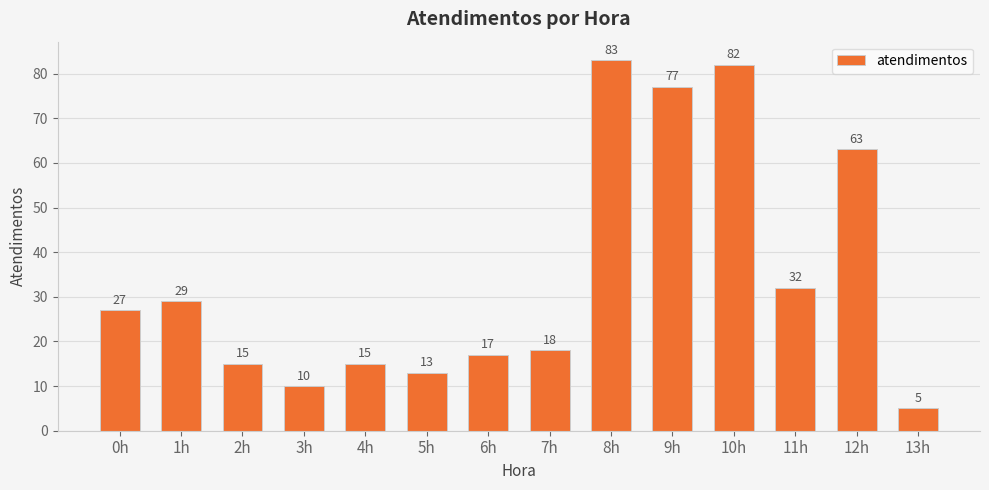

The value at 5h is 13. True or false?

True